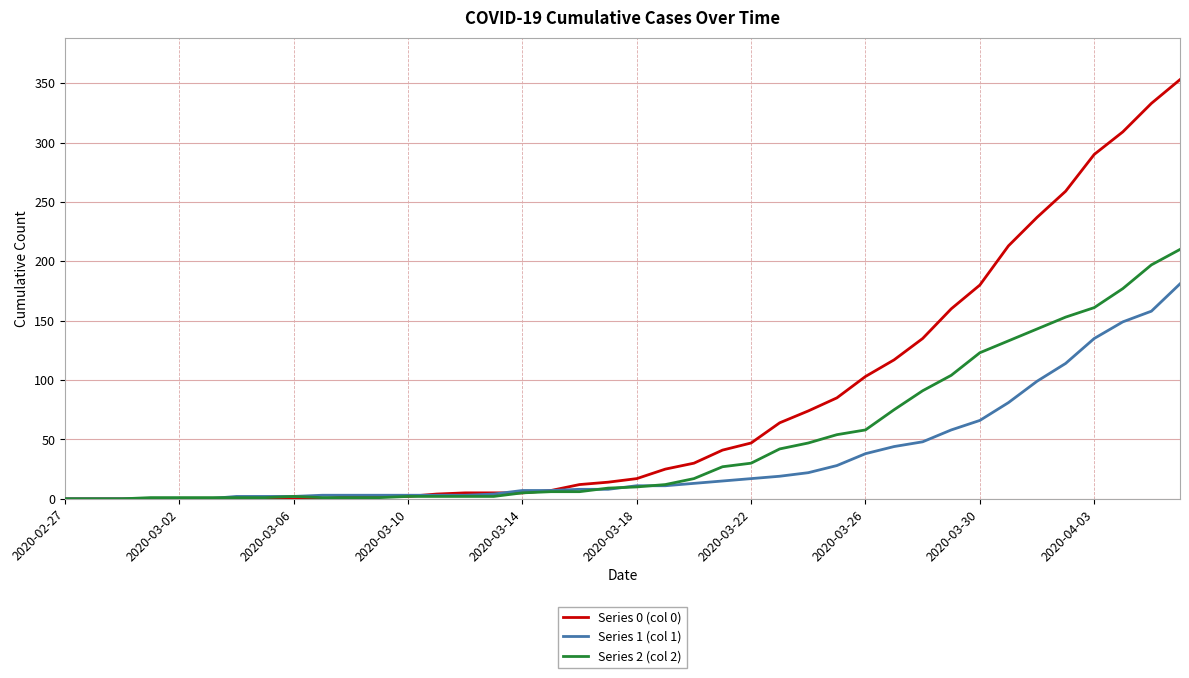

List the series in order of their overall mean, lowest first.

Series 1 (col 1), Series 2 (col 2), Series 0 (col 0)